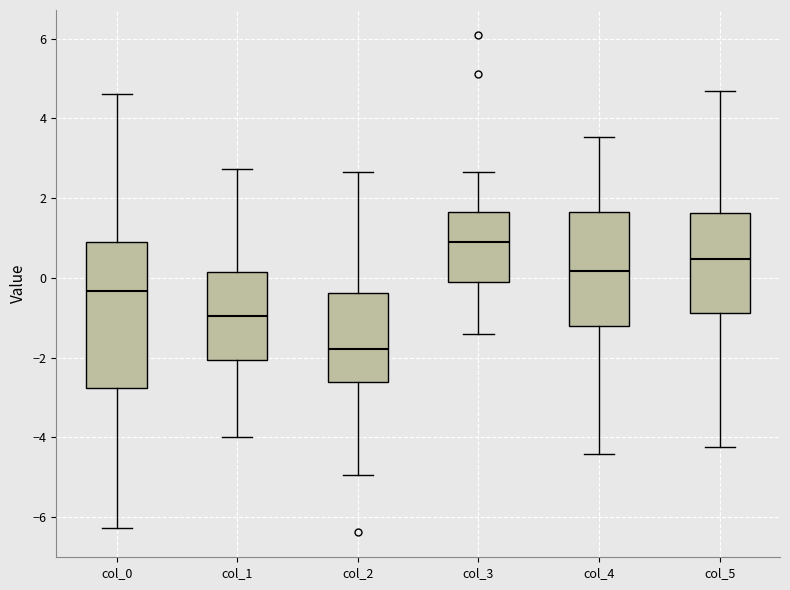

Where is the lower edge of the box for col_0 on the y-axis? The values are not printed on the chart, so give them approximately, as read against the axis.

-2.8